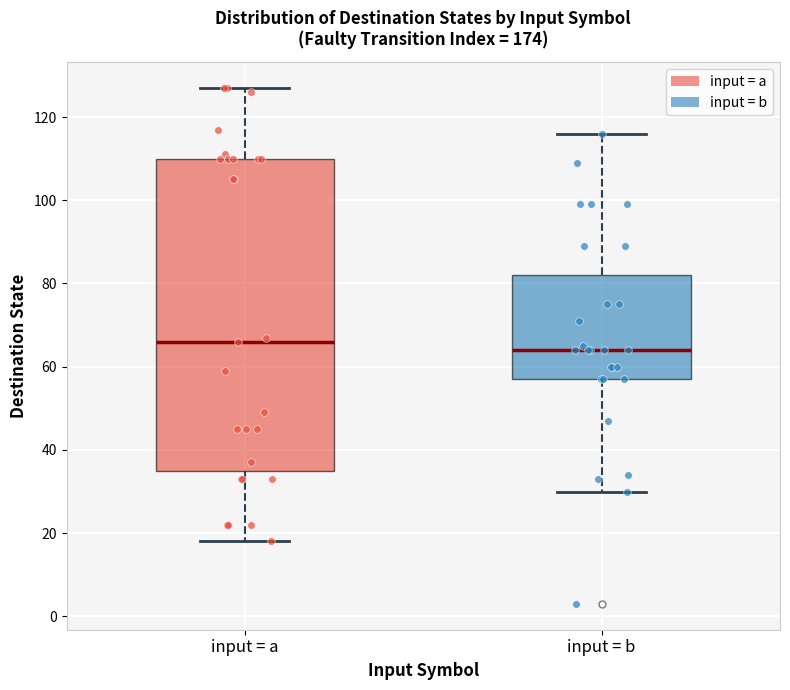

Comparing the boxes themselves (not the whiskers), which one is the tallest?

input = a